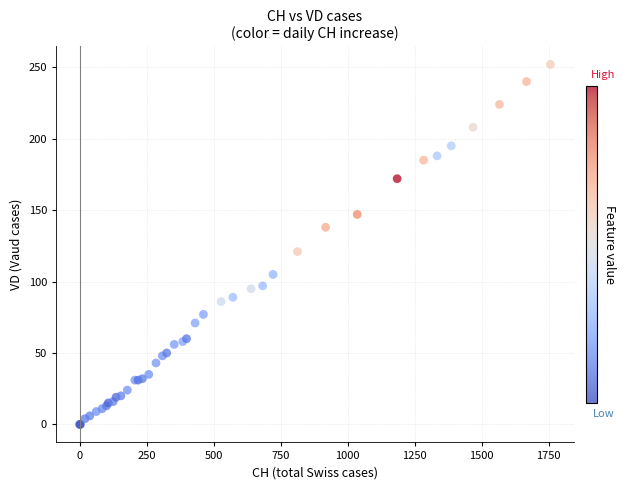

What Y value in the scatter plot is closest to 126?

121